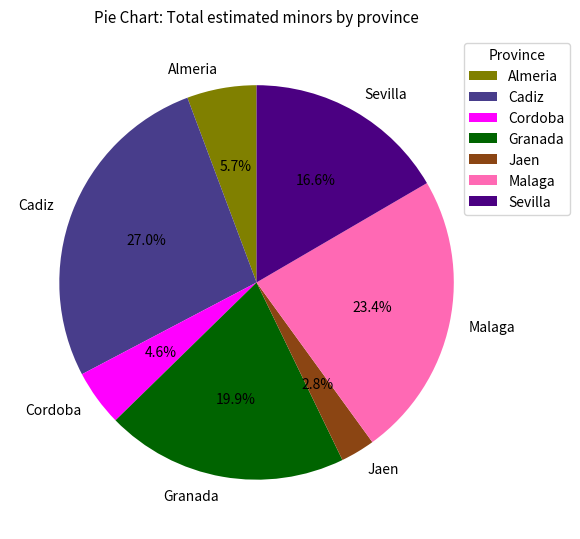

What percentage is the Cordoba slice, to the nearest percent?

5%